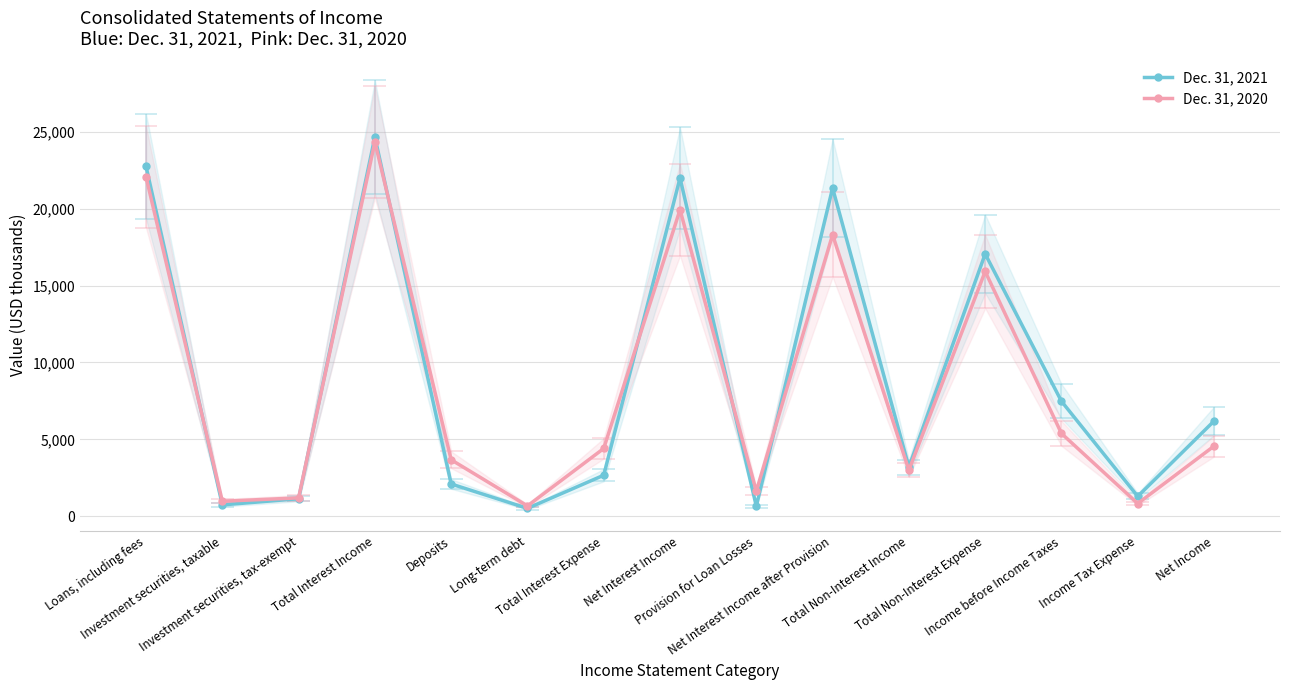

At which label does Dec. 31, 2020 reach its peak?

Total Interest Income